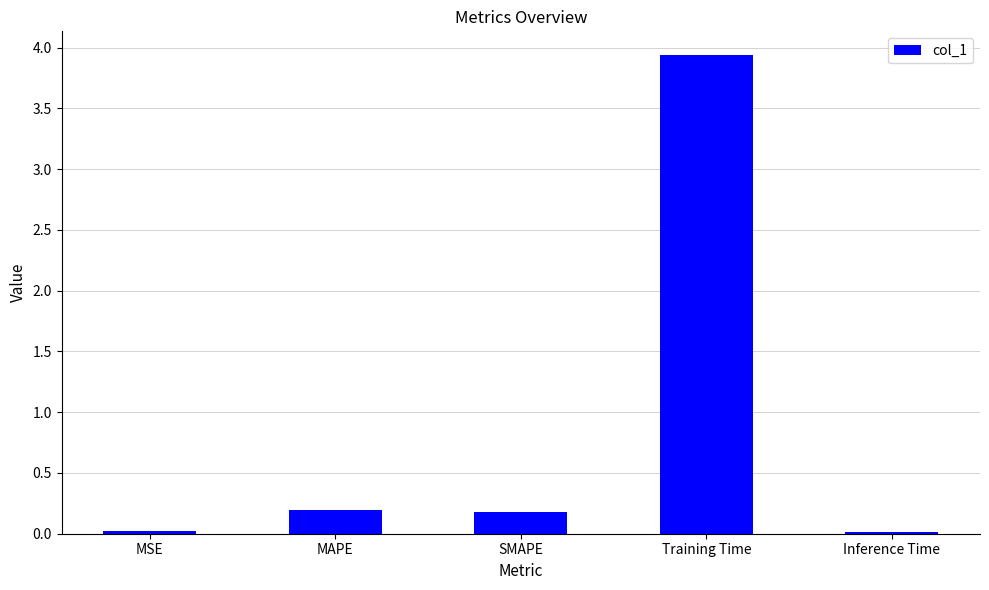

What is the change in value from MAPE to Inference Time?

-0.2